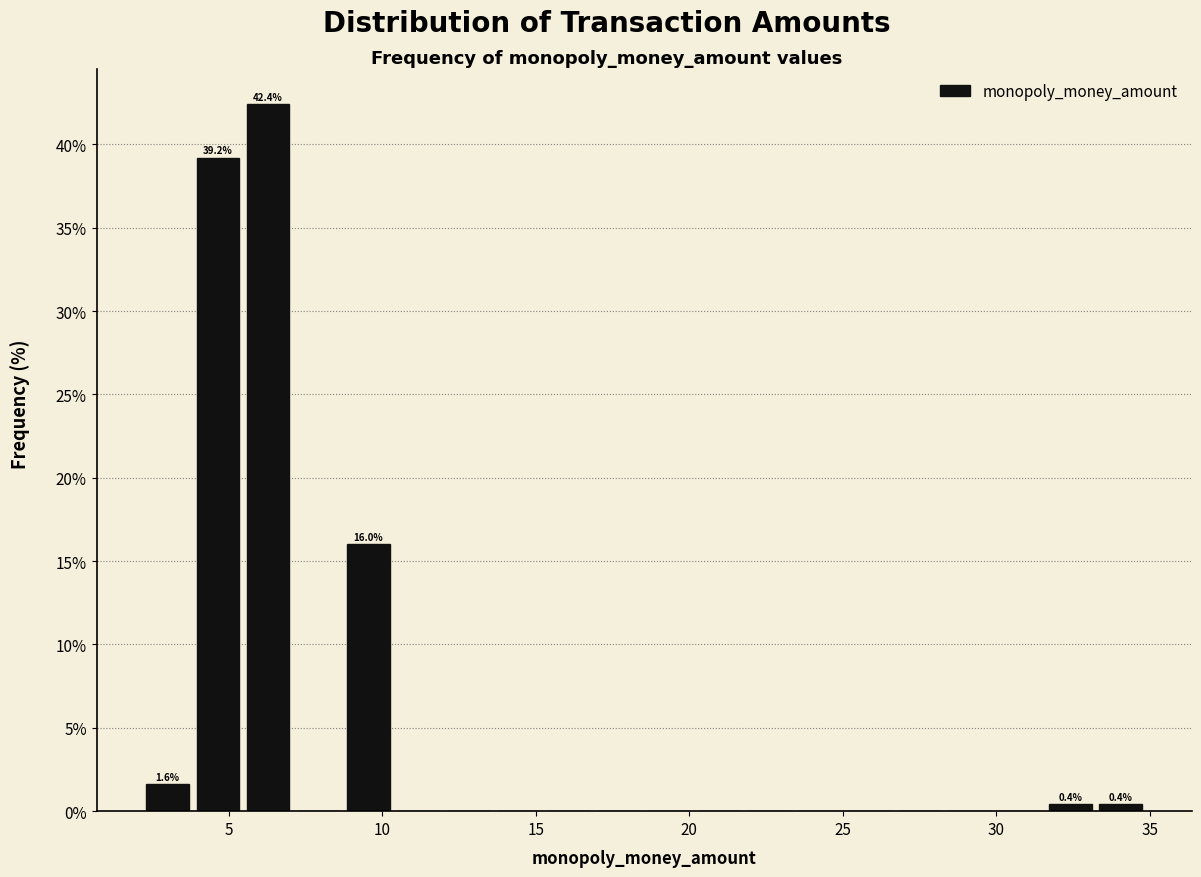

Read against the x-axis, roughly where is the centre of the tallest bar?

6.5